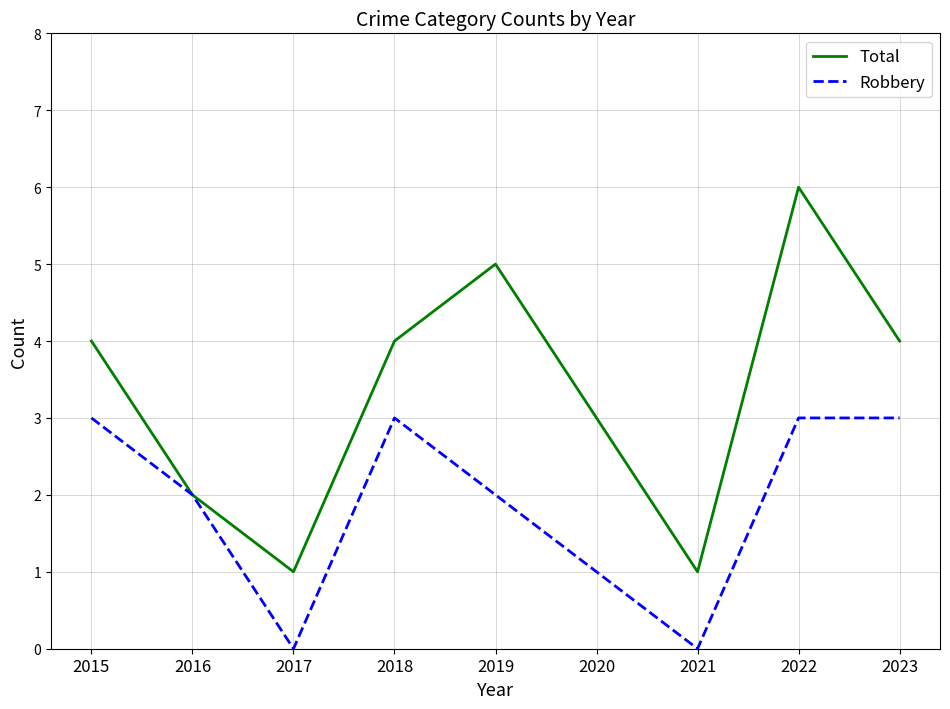

What is the sum of the Total values at 2016 and 2018?

6